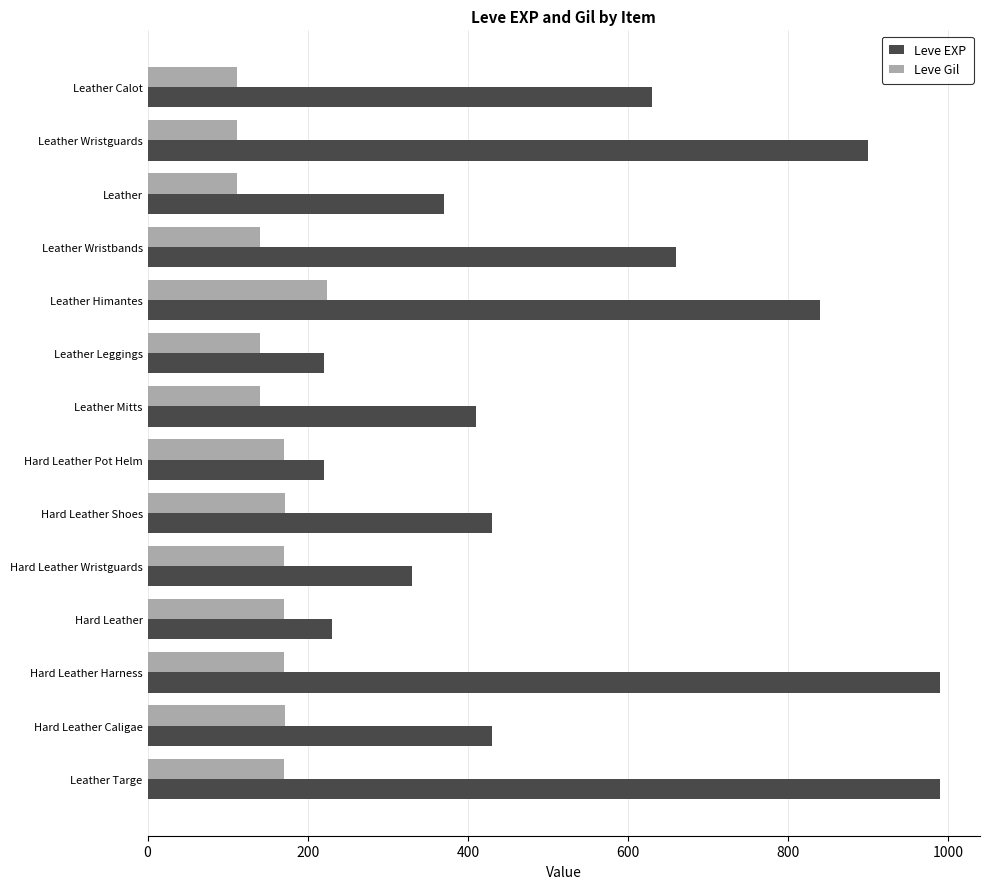

Between Hard Leather Harness and Hard Leather Caligae, which series saw the biggest shift?

Leve EXP